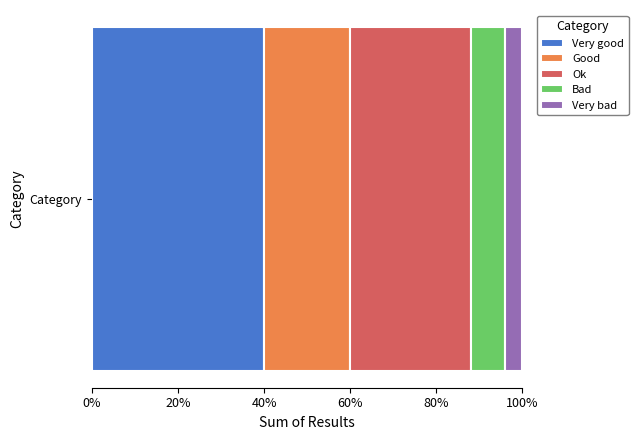

Rank the categories by Very good value from highest to lowest.

Category